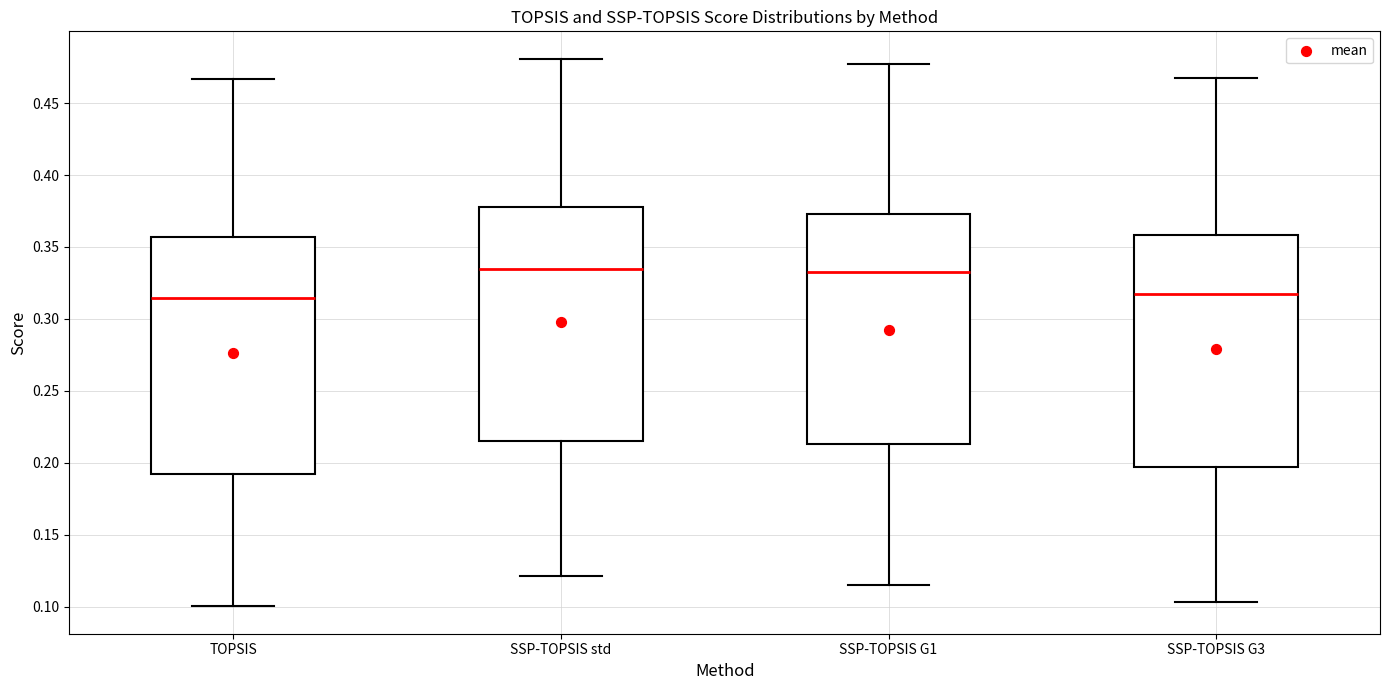

Reading left to right, read every box against the y-axis: the position of its median line, the range the box covers, and the ends of its whiskers. The values are not printed on the chart, so give them approximately, as read against the axis.

TOPSIS: median 0.315, box 0.190 to 0.355, whiskers 0.100 to 0.465
SSP-TOPSIS std: median 0.335, box 0.215 to 0.380, whiskers 0.120 to 0.480
SSP-TOPSIS G1: median 0.335, box 0.215 to 0.375, whiskers 0.115 to 0.480
SSP-TOPSIS G3: median 0.315, box 0.195 to 0.360, whiskers 0.105 to 0.470